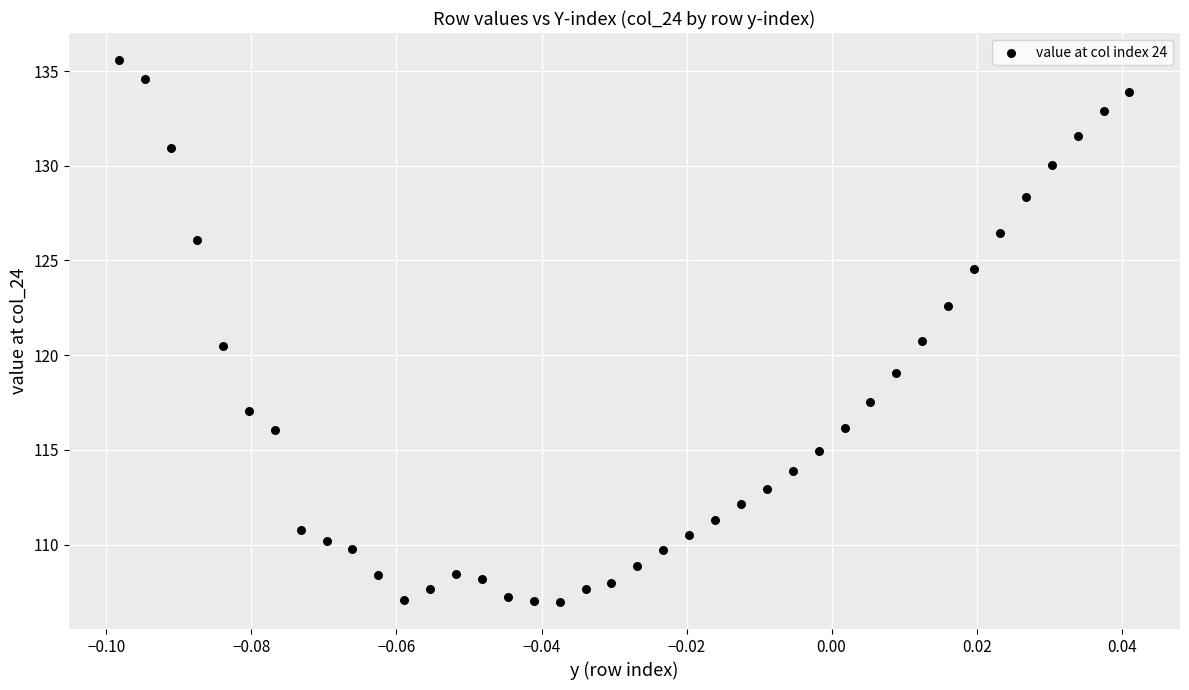

What is the range of Y values (max minus min)?

28.6